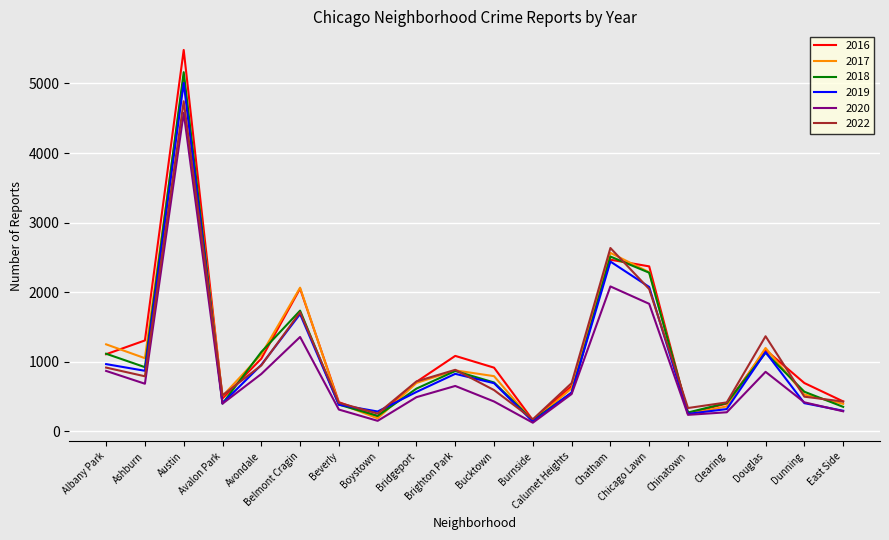

How many distinct data groups are displayed?

6